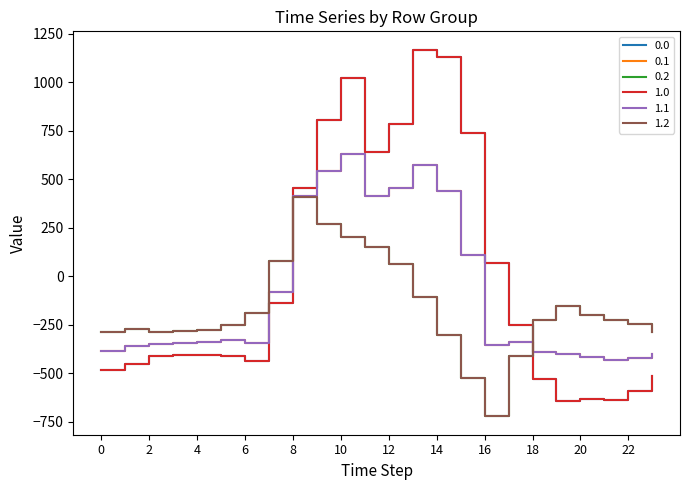

Does the chart display data point markers on the line(s)?

No